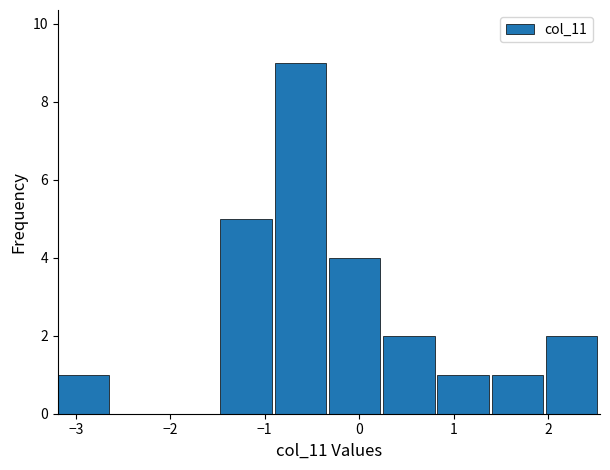

Which range on the x-axis has the tallest bar?

-0.9 to -0.3